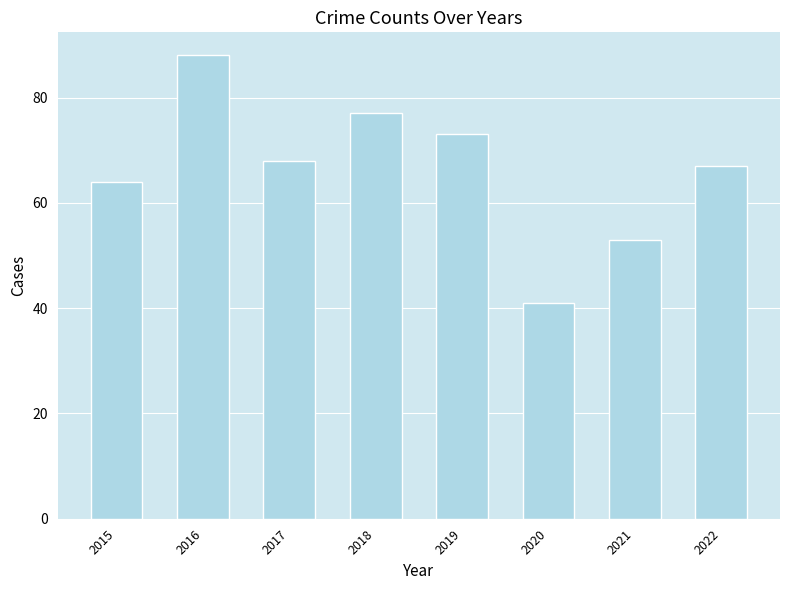

What is the value of the 1st bar from the left?

64